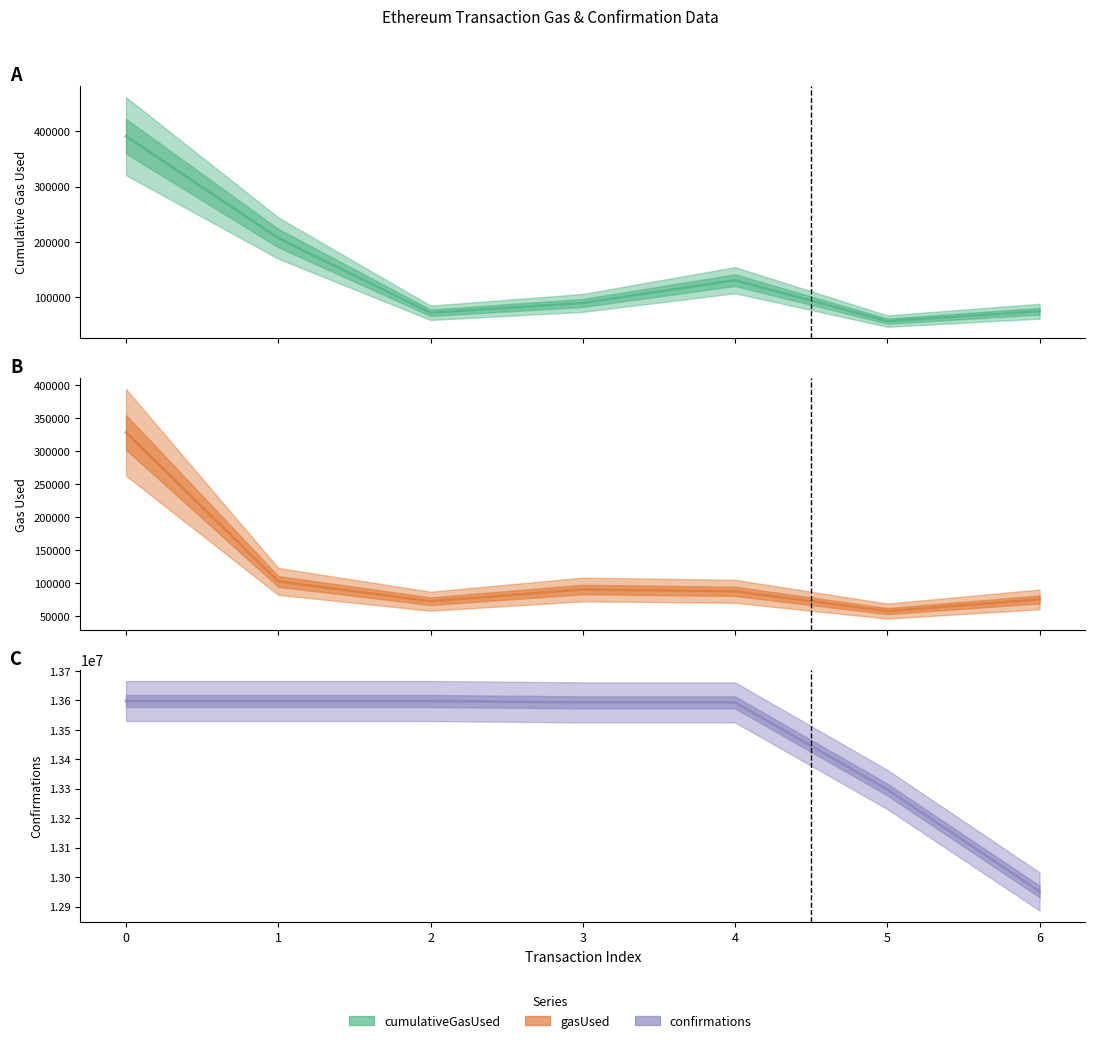

Where is gasUsed nearest to the value 192647?

1